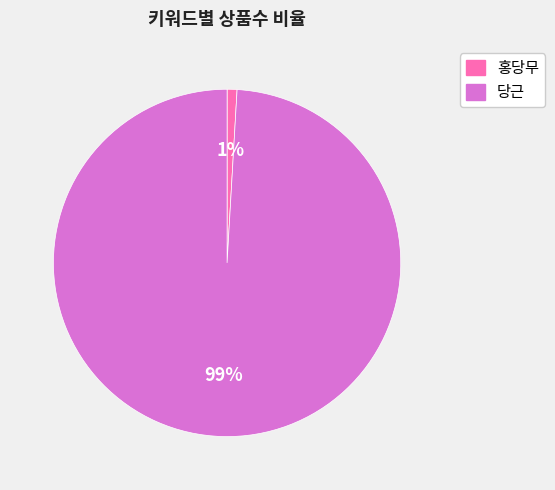

Between 당근 and 홍당무, which is larger?

당근